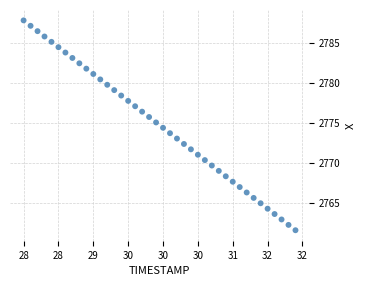

What is the range of Y values (max minus min)?

26.3